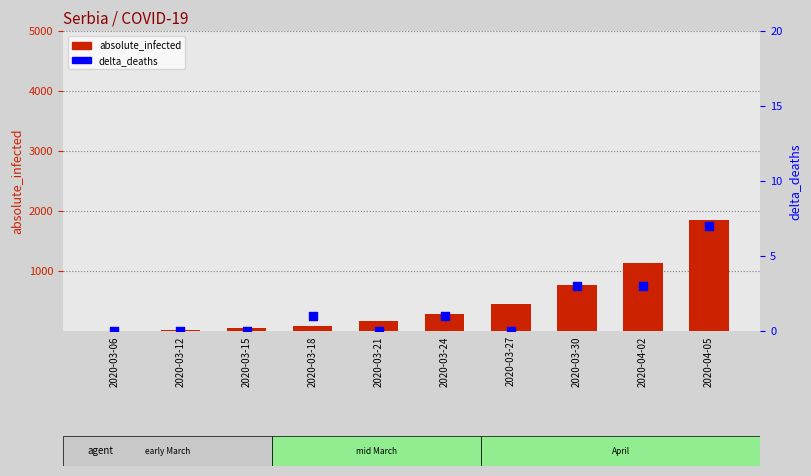

At how many categories does at least one series exceed 478?

3